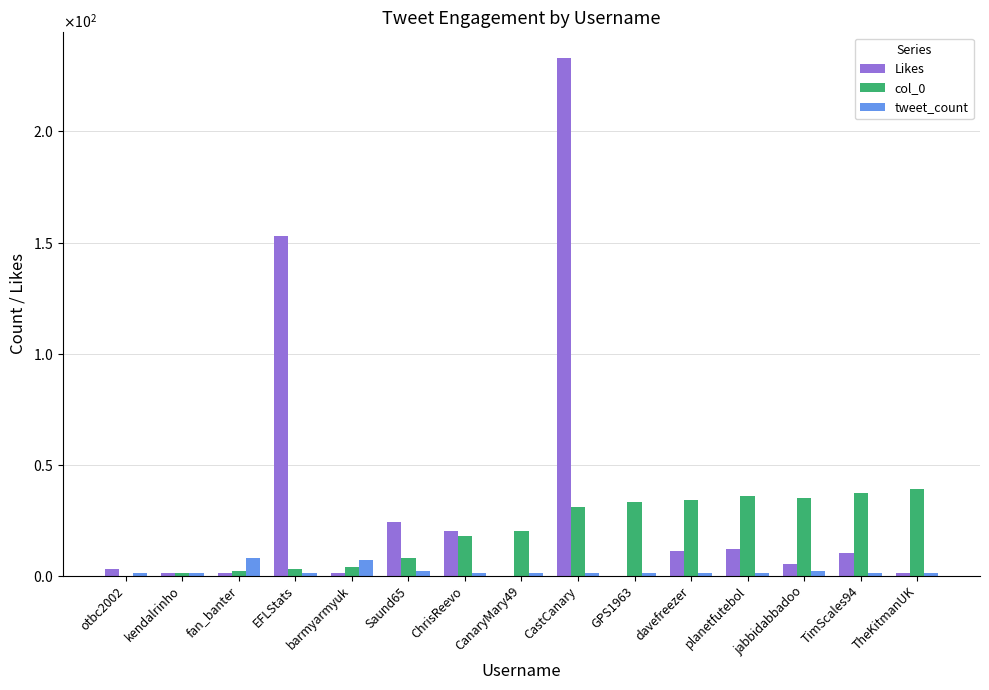

At which category is the sum across all series the highest?

CastCanary